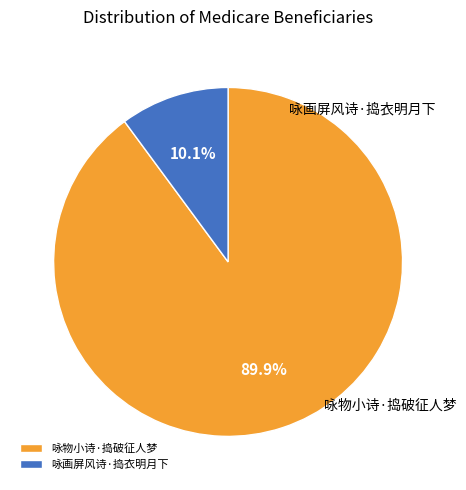

The 咏物小诗·捣破征人梦 slice represents 96% of the pie. True or false?

False